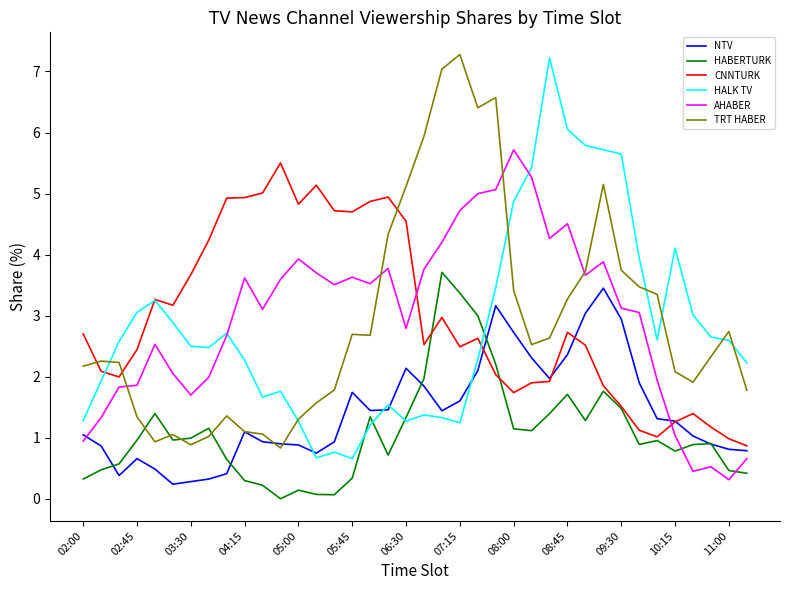

How many times do CNNTURK and TRT HABER cross each other?

3